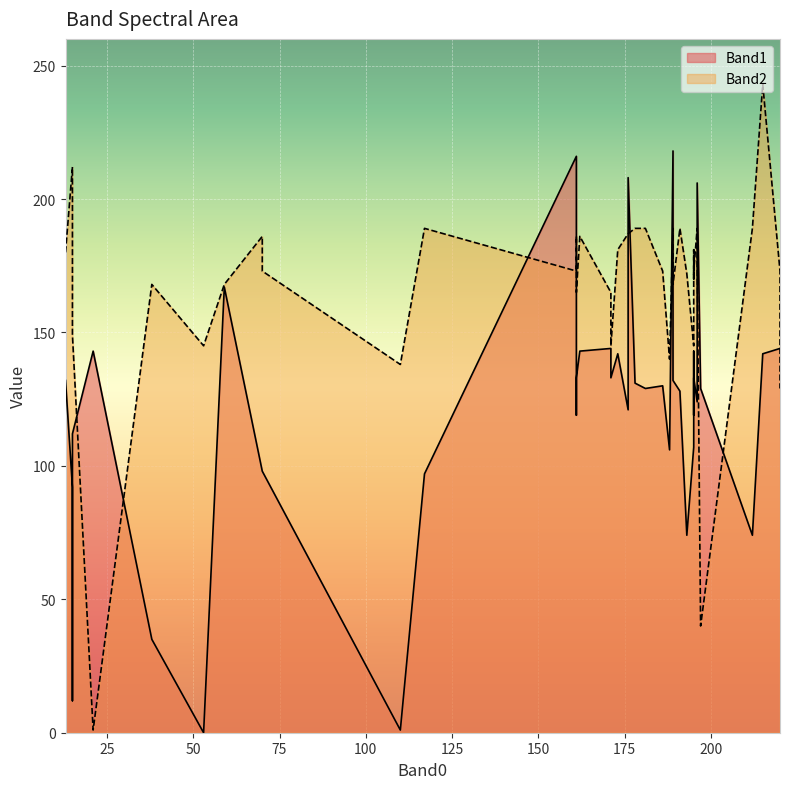

True or false: Band2 and Band1 intersect in this chart.

True